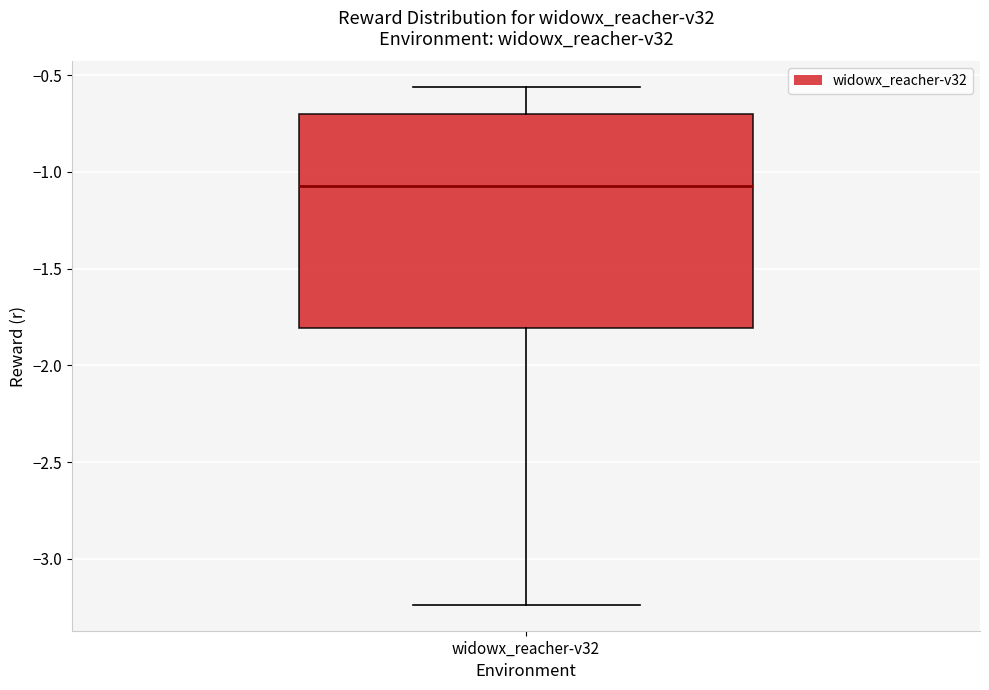

Read this box plot against the y-axis: the position of the median line, the range covered by the box, and the ends of both whiskers. The values are not printed on the chart, so give them approximately, as read against the axis.

median -1.05, box -1.80 to -0.70, whiskers -3.25 to -0.55